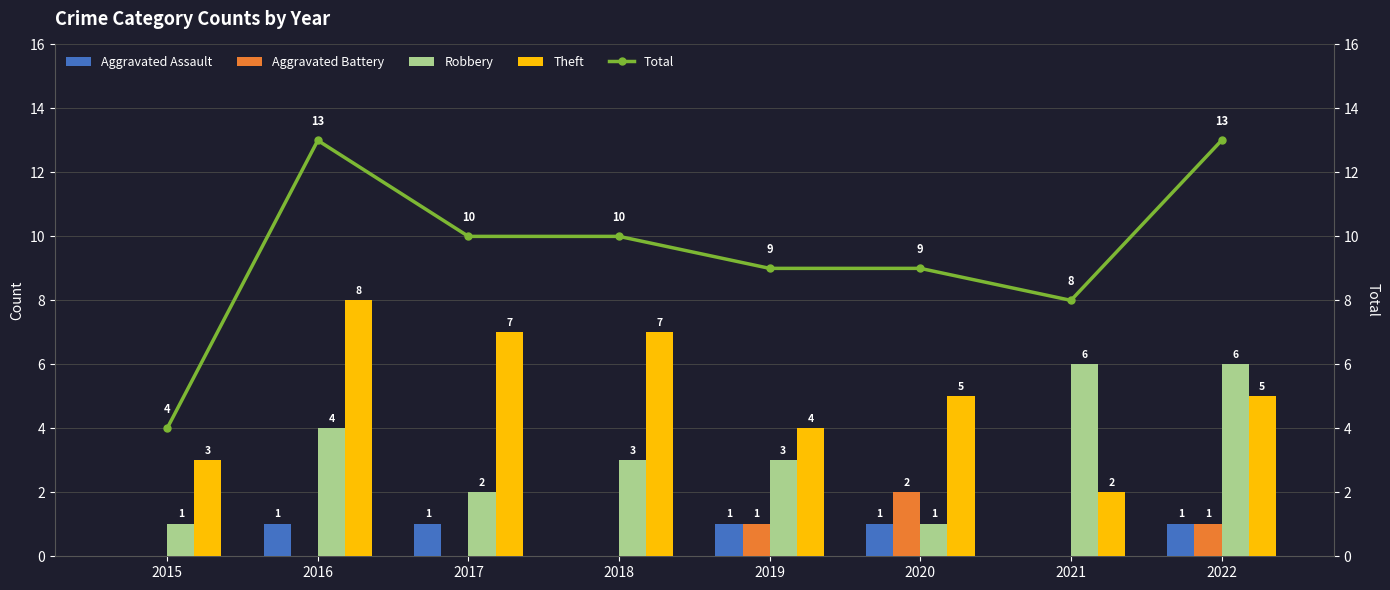

What is the maximum value for Aggravated Battery?

2